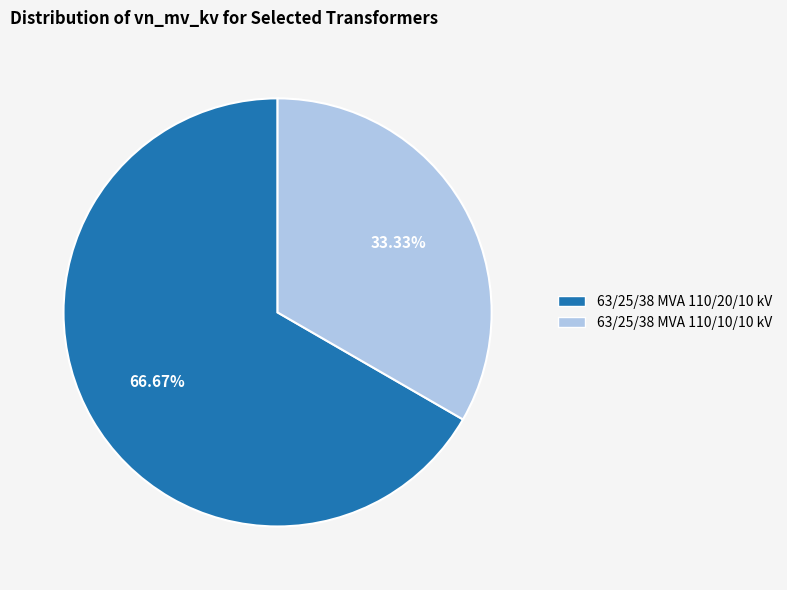

To the nearest percent, what portion does 63/25/38 MVA 110/20/10 kV represent?

67%